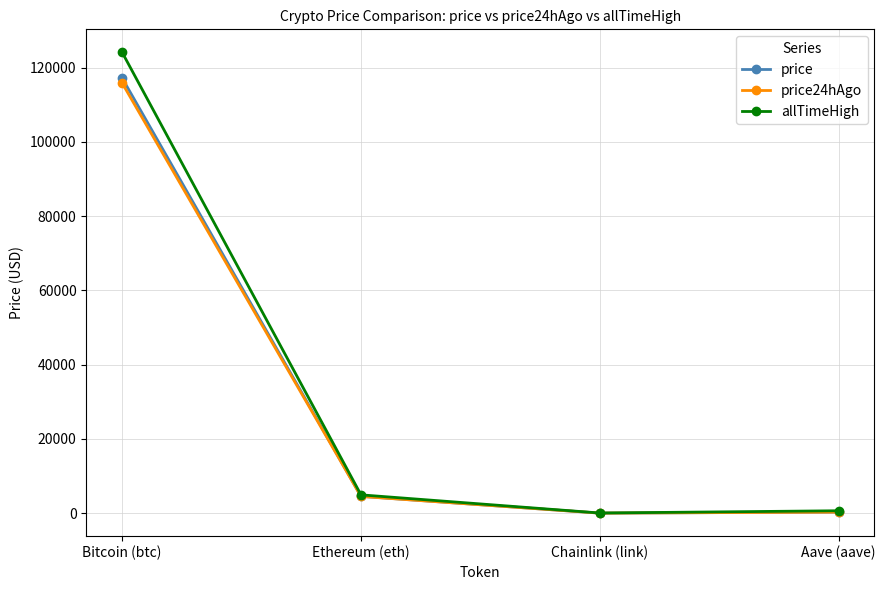

What is the difference between the maximum and minimum values in the allTimeHigh series?

124075.3